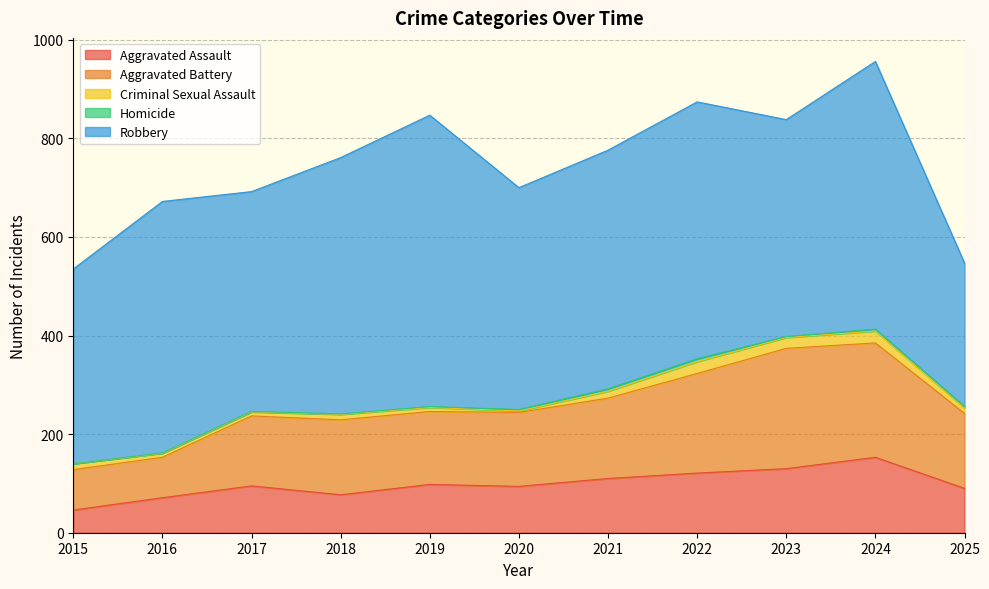

Reading left to right, list all the values displayed in this chart.

Aggravated Assault: 46	71	95	77	98	94	110	121	130	153	90
Aggravated Battery: 82	82	142	152	148	150	163	202	244	232	152
Criminal Sexual Assault: 12	8	8	11	8	3	14	24	22	24	11
Homicide: 0	1	1	1	2	3	5	6	2	4	3
Robbery: 395	510	446	520	591	450	484	521	440	543	291